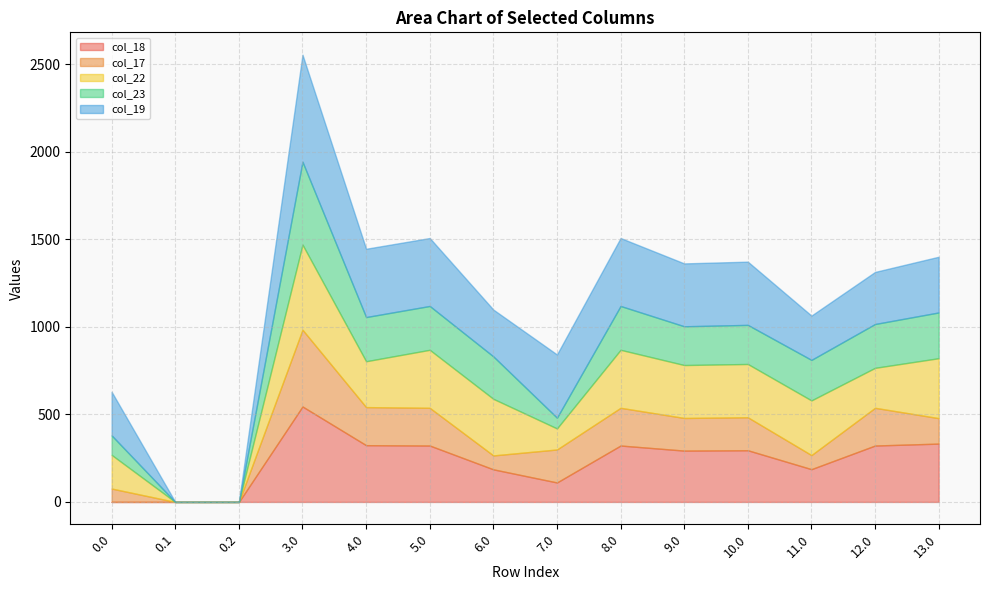

The value of col_22 at 13.0 is 188.5. True or false?

False